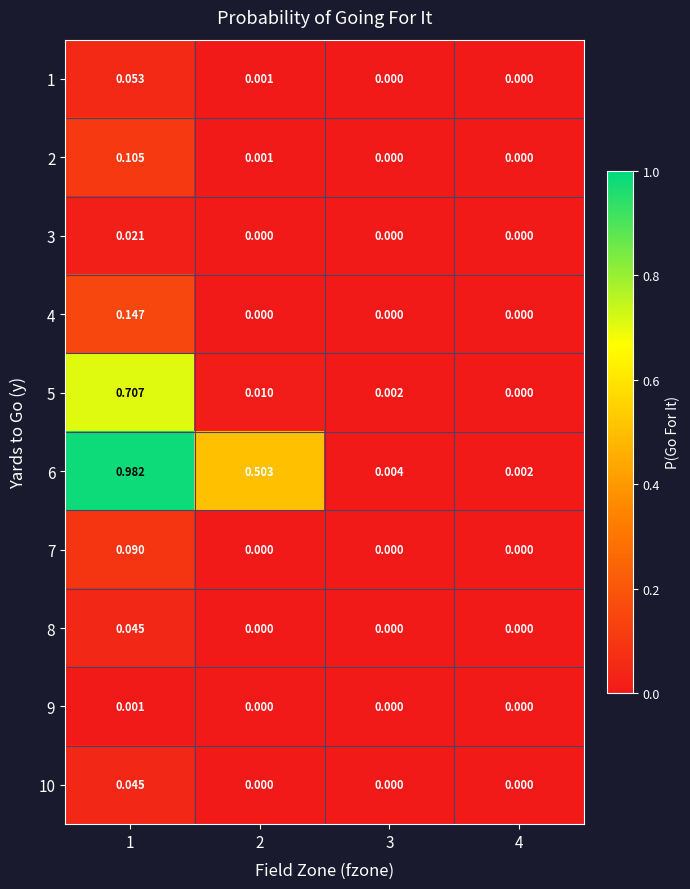

How many distinct data groups are displayed?

10